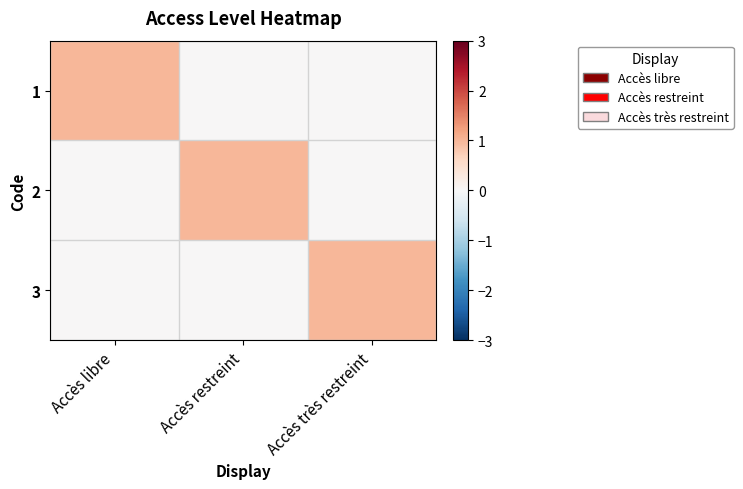

Rank the series by their maximum value, from lowest to highest.

1, 2, 3